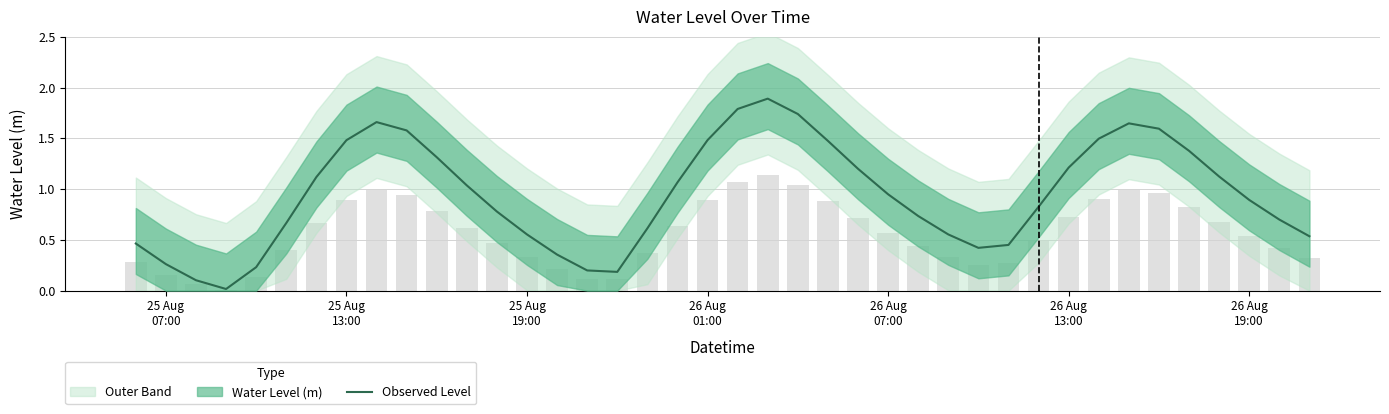

Reading right to left, list all the values displayed in this chart.

0.5	0.7	0.9	1.1	1.4	1.6	1.6	1.5	1.2	0.8	0.5	0.4	0.6	0.7	0.9	1.2	1.5	1.7	1.9	1.8	1.5	1.1	0.6	0.2	0.2	0.4	0.6	0.8	1.0	1.3	1.6	1.7	1.5	1.1	0.7	0.2	0.0	0.1	0.3	0.5